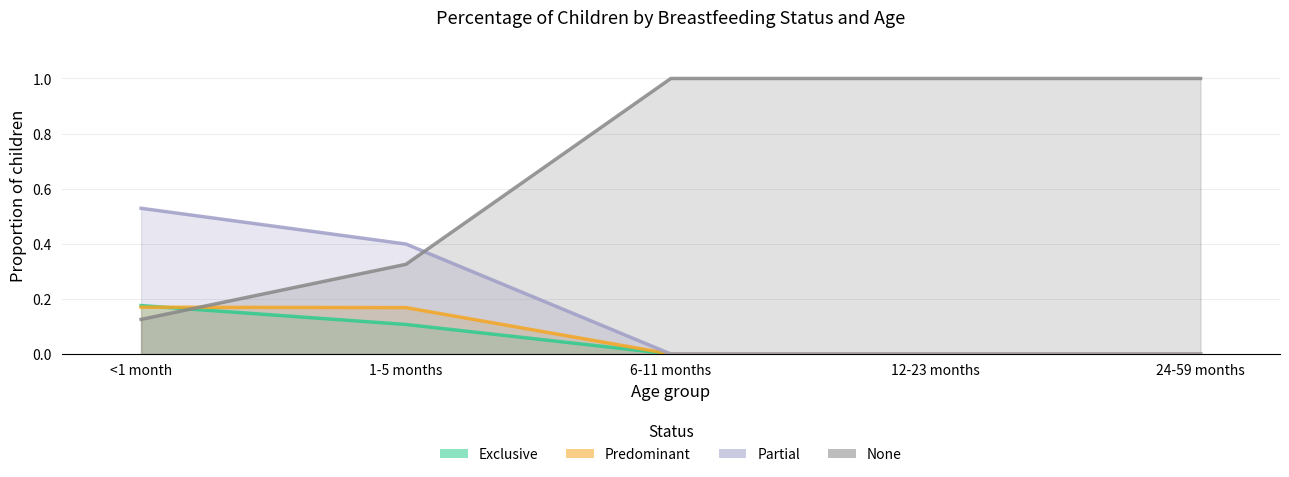

Reading left to right, list all the values displayed in this chart.

Exclusive: <1 month=0.2	1-5 months=0.1	6-11 months=0.0	12-23 months=0.0	24-59 months=0.0
Predominant: <1 month=0.2	1-5 months=0.2	6-11 months=0.0	12-23 months=0.0	24-59 months=0.0
Partial: <1 month=0.5	1-5 months=0.4	6-11 months=0.0	12-23 months=0.0	24-59 months=0.0
None: <1 month=0.1	1-5 months=0.3	6-11 months=1.0	12-23 months=1.0	24-59 months=1.0